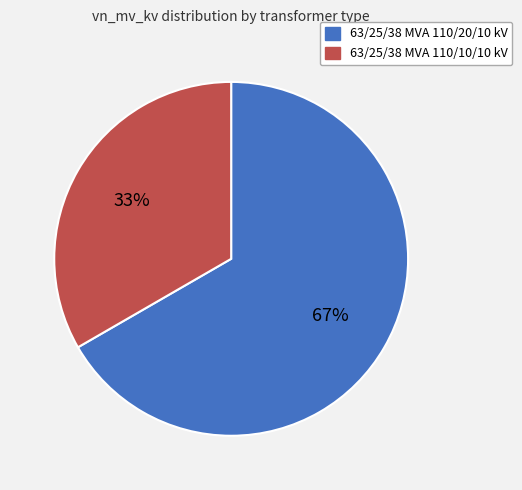

The 63/25/38 MVA 110/20/10 kV slice represents 67% of the pie. True or false?

True